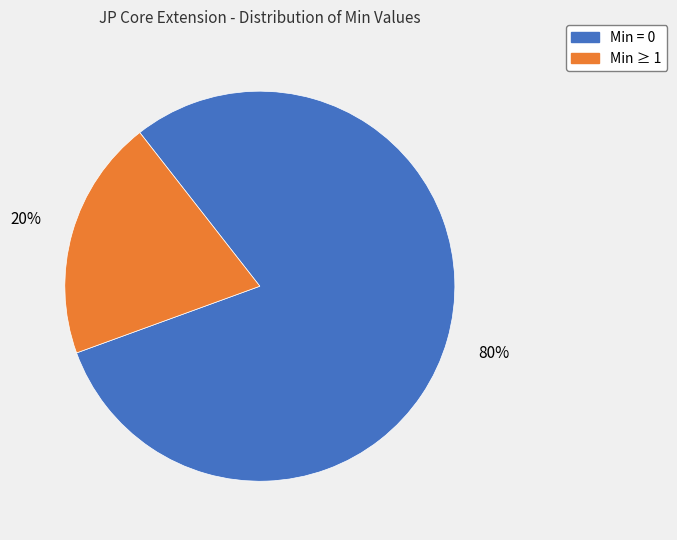

Do Min ≥ 1 and Min = 0 together represent more than half of the pie?

Yes